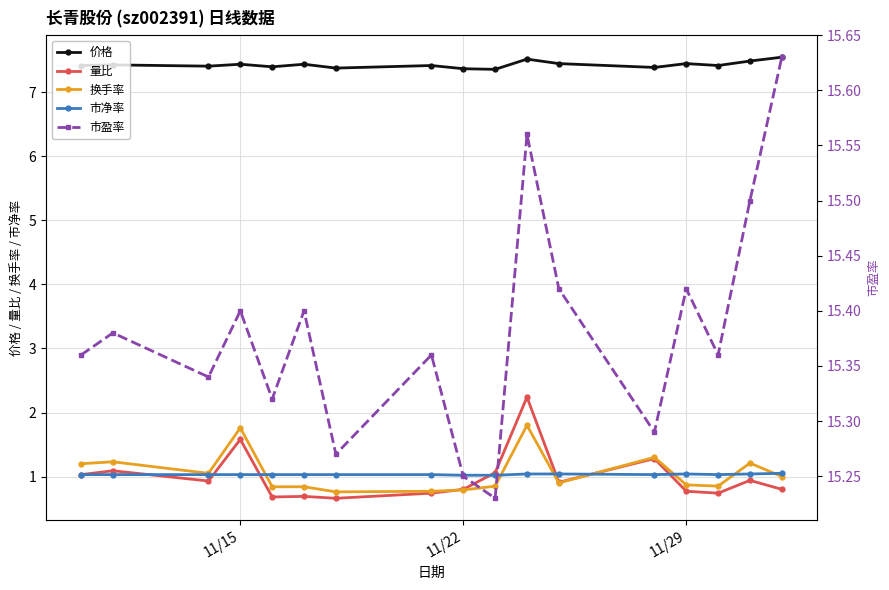

True or false: 价格 has more than 0 interior local peaks.

True